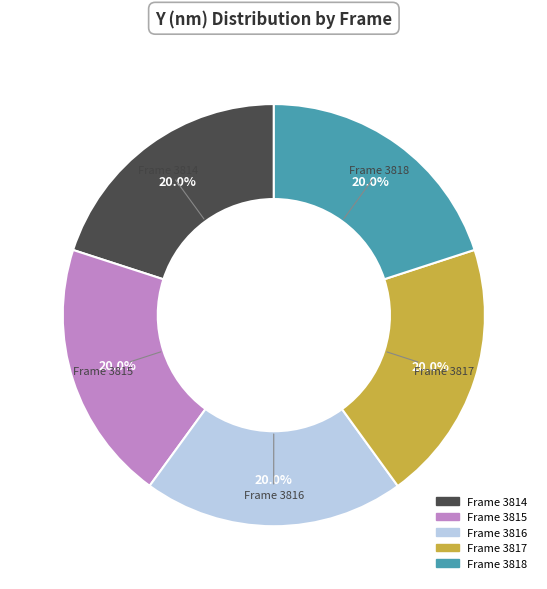

Approximately how many times larger is the value at Frame 3814 compared to Frame 3817?

1.0